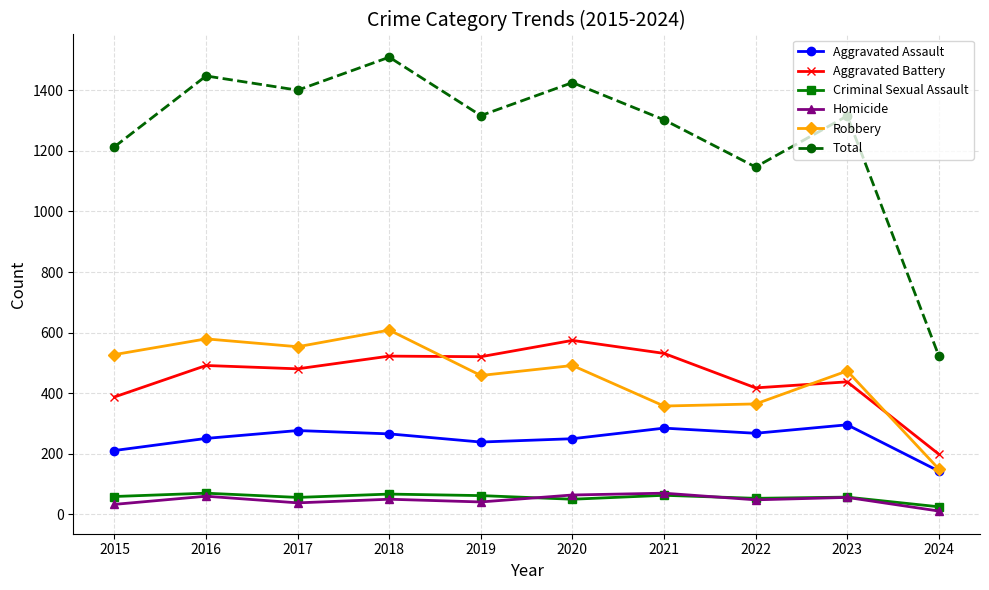

What are all the series names shown in the legend?

Aggravated Assault, Aggravated Battery, Criminal Sexual Assault, Homicide, Robbery, Total